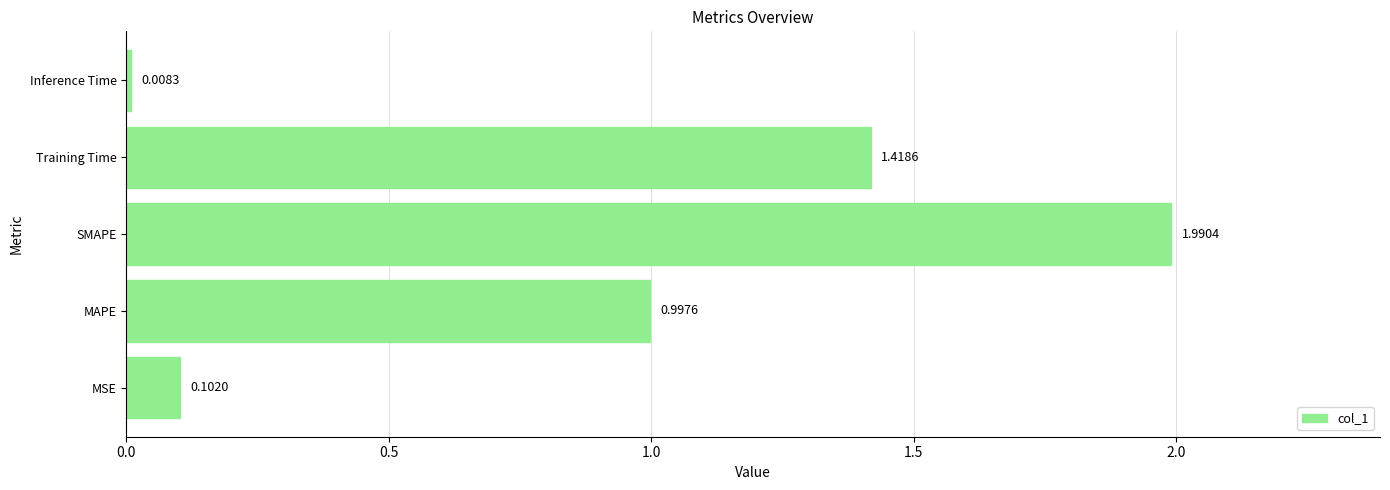

Between MAPE and SMAPE, which is larger?

SMAPE